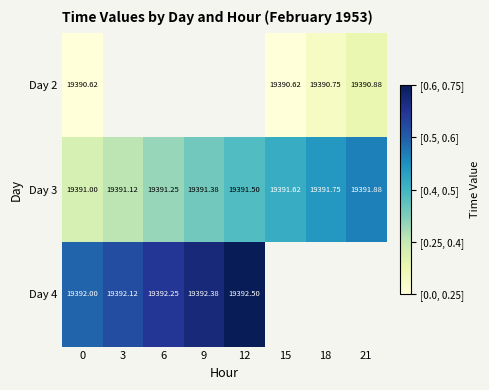

List the labels in order of Day 3 value, largest first.

21, 18, 15, 12, 9, 6, 3, 0